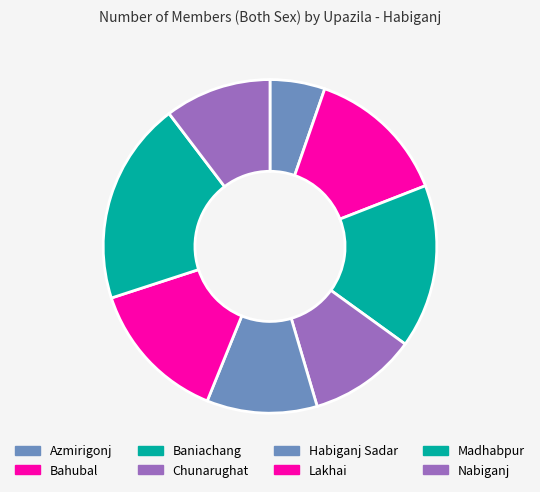

True or false: Nabiganj accounts for 1% of the total.

False